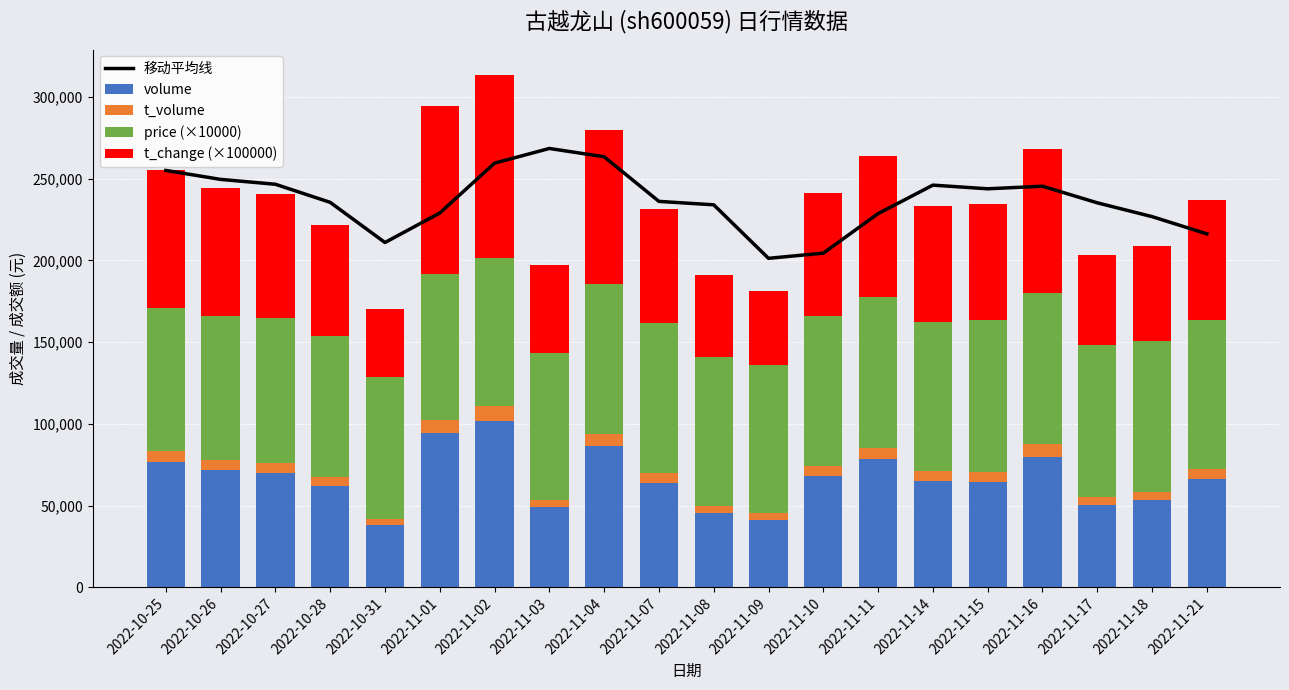

What value does the price (×10000) series have at 2022-11-10?

91700.0